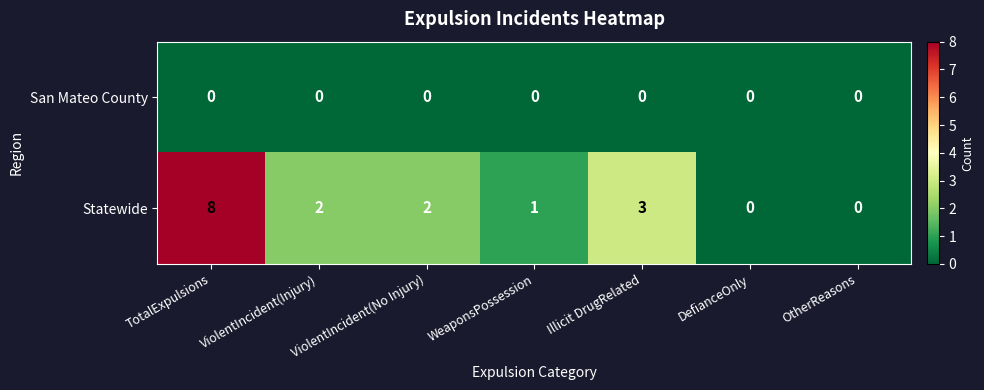

At which label is Statewide closest to 4?

Illicit DrugRelated